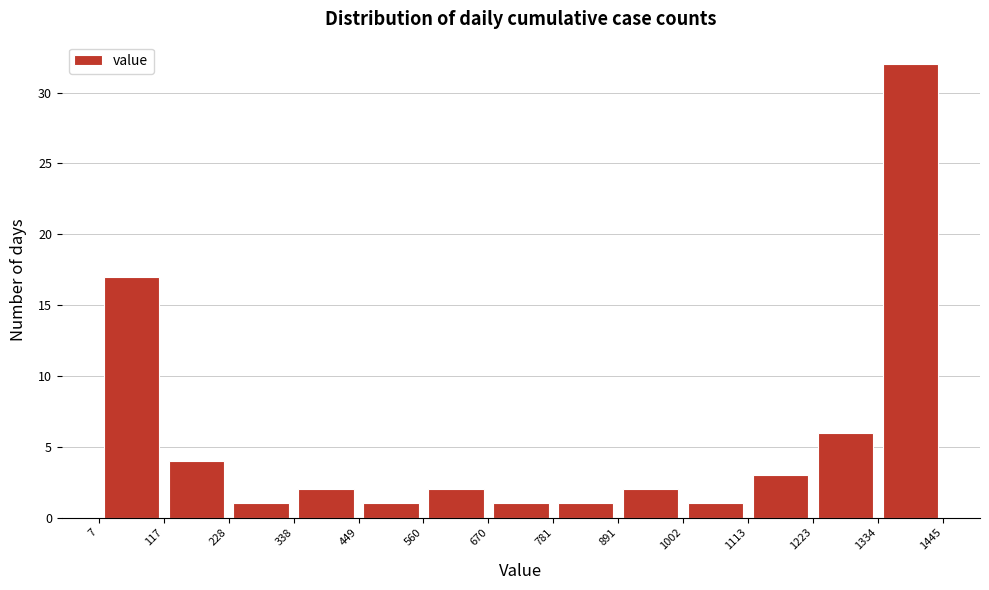

Reading left to right, transcribe this chart: for each bar, give the range it covers on the x-axis and its height. The values are not printed on the chart, so give them approximately, as read against the axis.

7 to 117: 17
117 to 228: 4
228 to 338: 1
338 to 449: 2
449 to 560: 1
560 to 670: 2
670 to 781: 1
781 to 891: 1
891 to 1002: 2
1002 to 1113: 1
1113 to 1223: 3
1223 to 1334: 6
1334 to 1445: 32